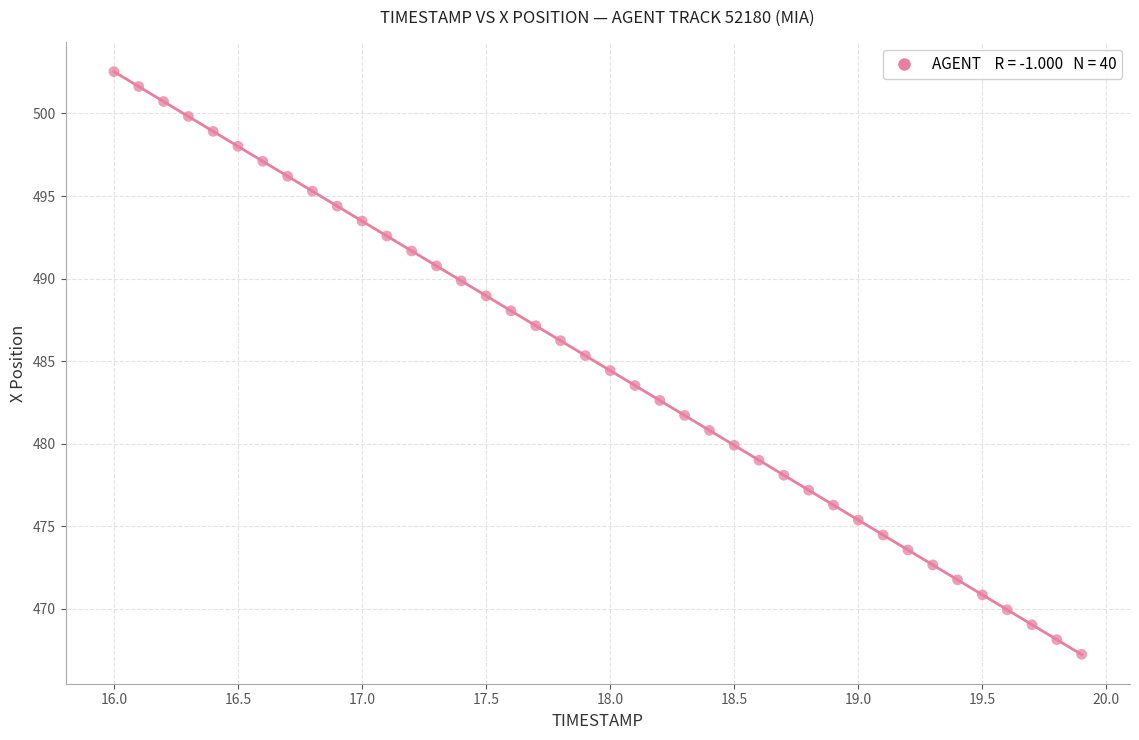

What is the range of Y values (max minus min)?

35.3